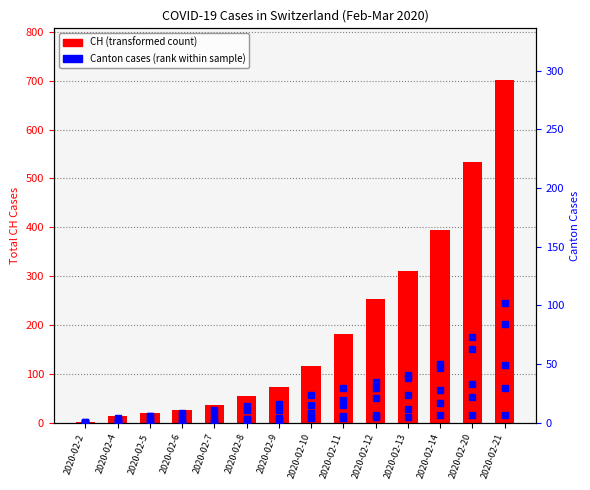

Rank the series at 2020-02-11 from highest to lowest value.

CH (total), ZH, GE, BS, VS, JU